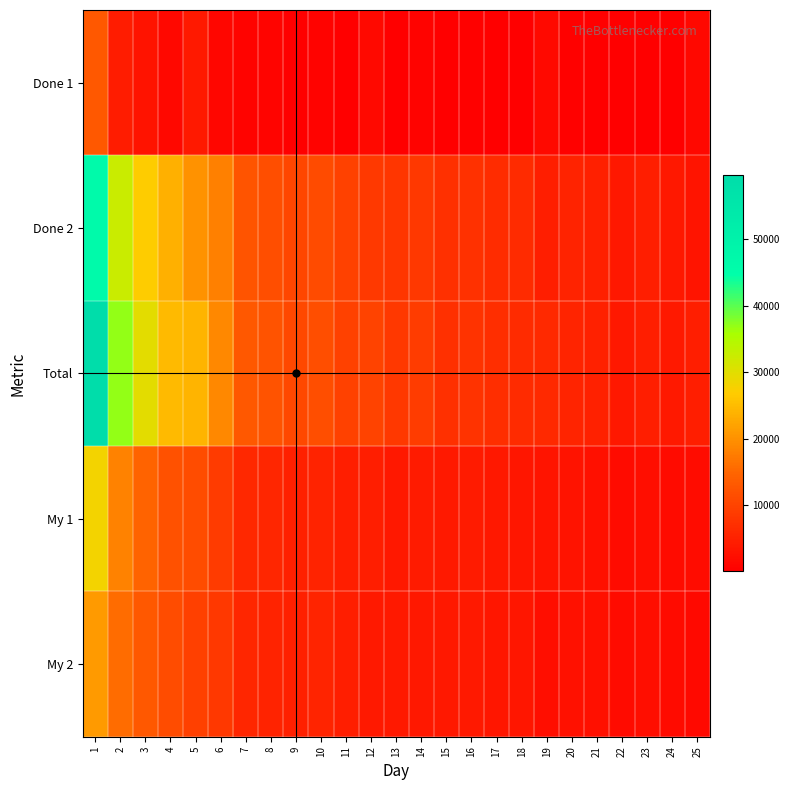

Reading right to left, extract all data points from this chart.

Done 1: 25=1280	24=63	23=33	22=115	21=135	20=382	19=1552	18=105	17=147	16=334	15=121	14=699	13=130	12=1525	11=170	10=523	9=264	8=767	7=555	6=1033	5=3978	4=1236	3=2848	2=4418	1=12970
Done 2: 25=3192	24=3732	23=4503	22=3578	21=4899	20=5204	19=4547	18=6360	17=6695	16=7254	15=7024	14=8216	13=8052	12=8436	11=9624	10=11032	9=10288	8=11541	7=12446	6=17962	5=20085	4=23638	3=26958	2=32487	1=46658
Total: 25=4472	24=3795	23=4536	22=3693	21=5034	20=5586	19=6099	18=6465	17=6842	16=7588	15=7145	14=8915	13=8182	12=9961	11=9794	10=11555	9=10552	8=12308	7=13001	6=18995	5=24063	4=24874	3=29806	2=36905	1=59628
My 1: 25=2062	24=1809	23=2321	22=1816	21=2515	20=2833	19=3090	18=3359	17=3588	16=4083	15=3823	14=4064	13=3665	12=4630	11=4549	10=5353	9=4847	8=5691	7=5869	6=8835	5=11372	4=12085	3=14469	2=18233	1=28098
My 2: 25=1535	24=1787	23=2306	22=1754	21=2438	20=2640	19=2330	18=3304	17=3516	16=3869	15=3756	14=3702	13=3858	12=3913	11=4480	10=5595	9=4738	8=5347	7=5643	6=8367	5=9406	4=11414	3=12969	2=15813	1=21178